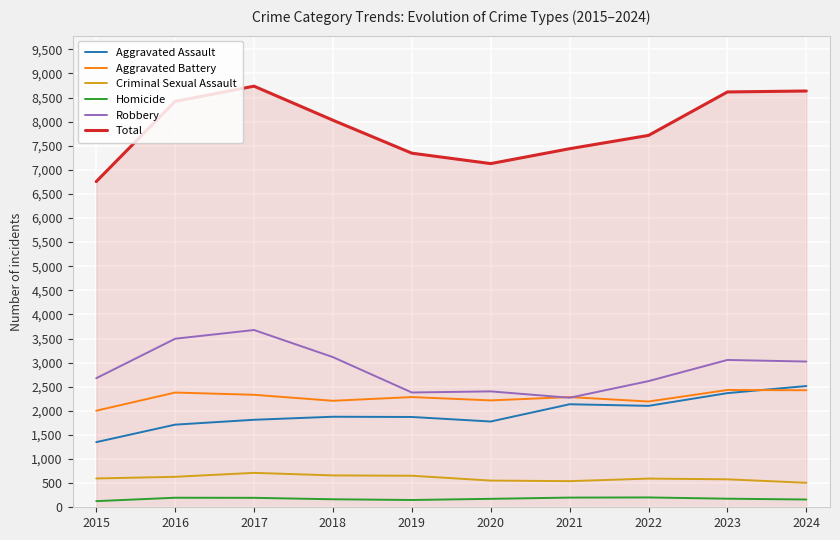

What is the maximum value for Total?

8735